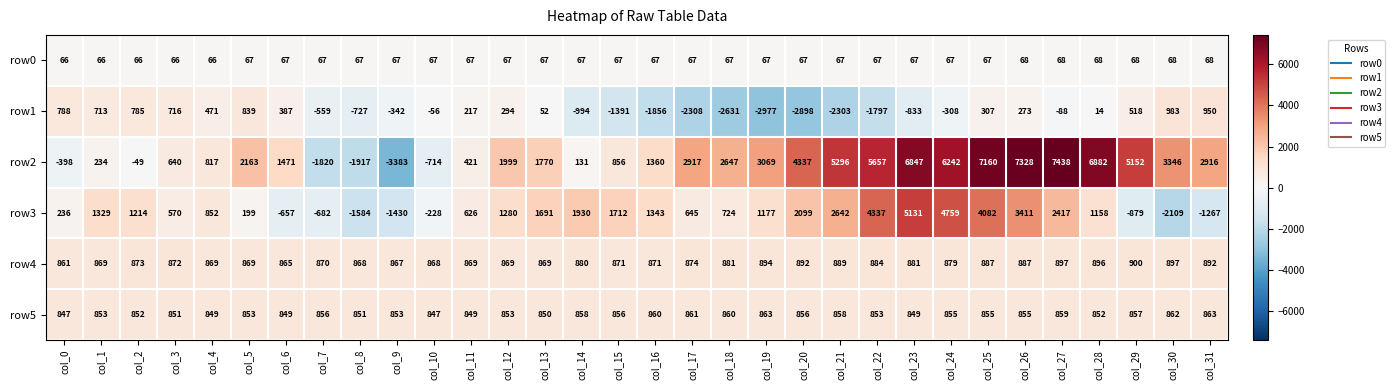

What is the sum of the row4 values at col_19 and col_20?

1786